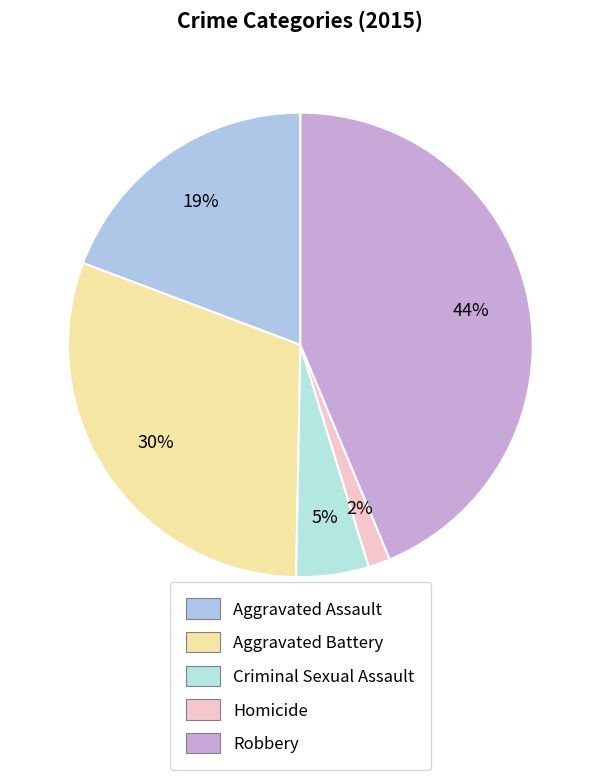

To the nearest percent, what is the difference between the Aggravated Battery and Aggravated Assault slice percentages?

11%